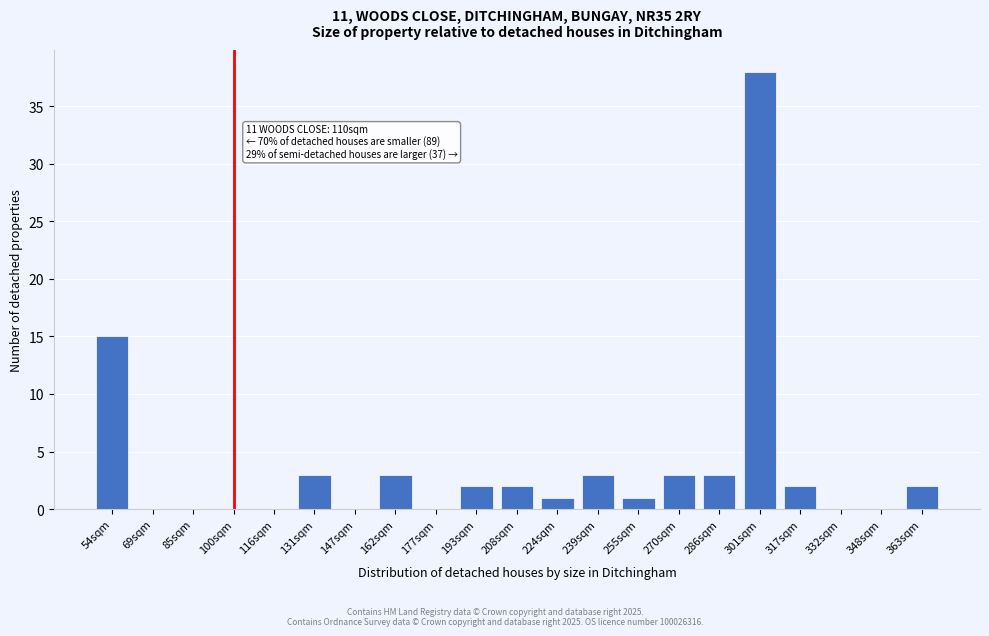

Reading right to left, transcribe all the data shown in this chart.

363sqm=2	348sqm=0	332sqm=0	317sqm=2	301sqm=38	286sqm=3	270sqm=3	255sqm=1	239sqm=3	224sqm=1	208sqm=2	193sqm=2	177sqm=0	162sqm=3	147sqm=0	131sqm=3	116sqm=0	100sqm=0	85sqm=0	69sqm=0	54sqm=15